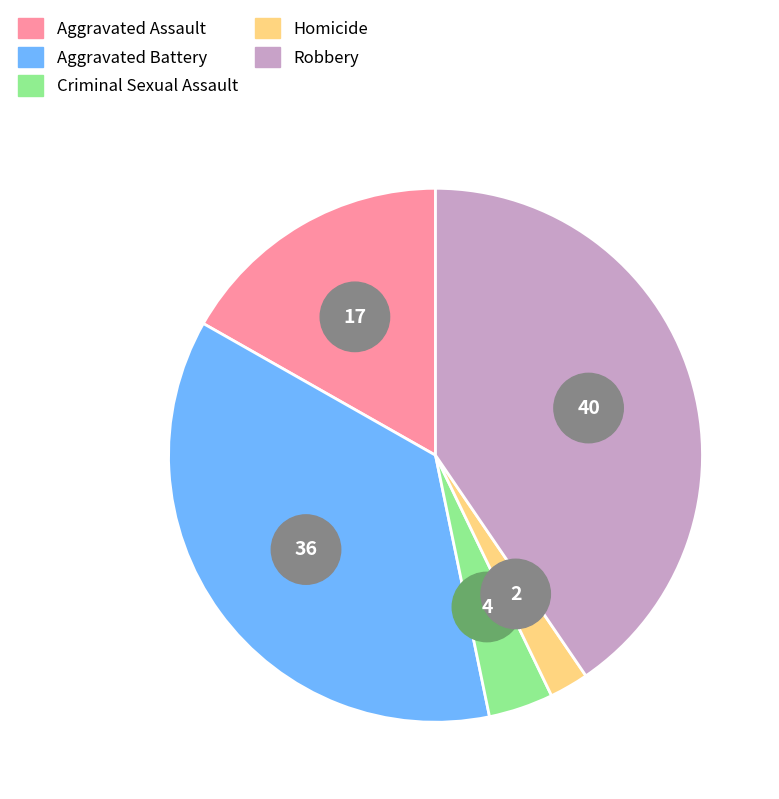

Is it true that Homicide is 2% of the pie?

True